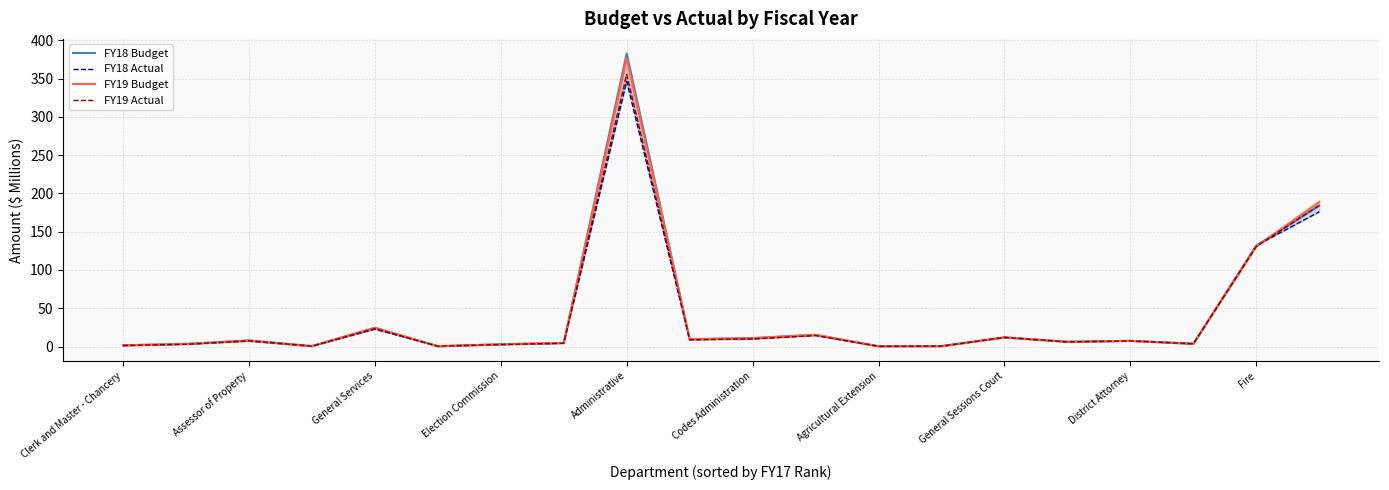

The value of FY18 Budget at Codes Administration is 18.1. True or false?

False